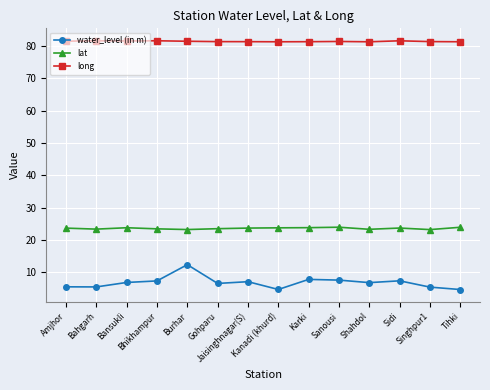

True or false: water_level (in m) and long intersect in this chart.

False